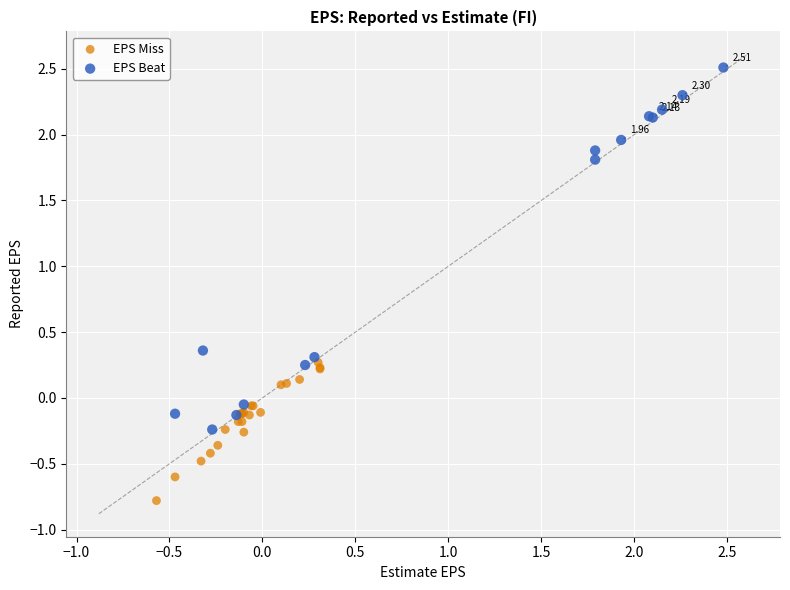

Which series reaches the maximum Y coordinate?

EPS Beat